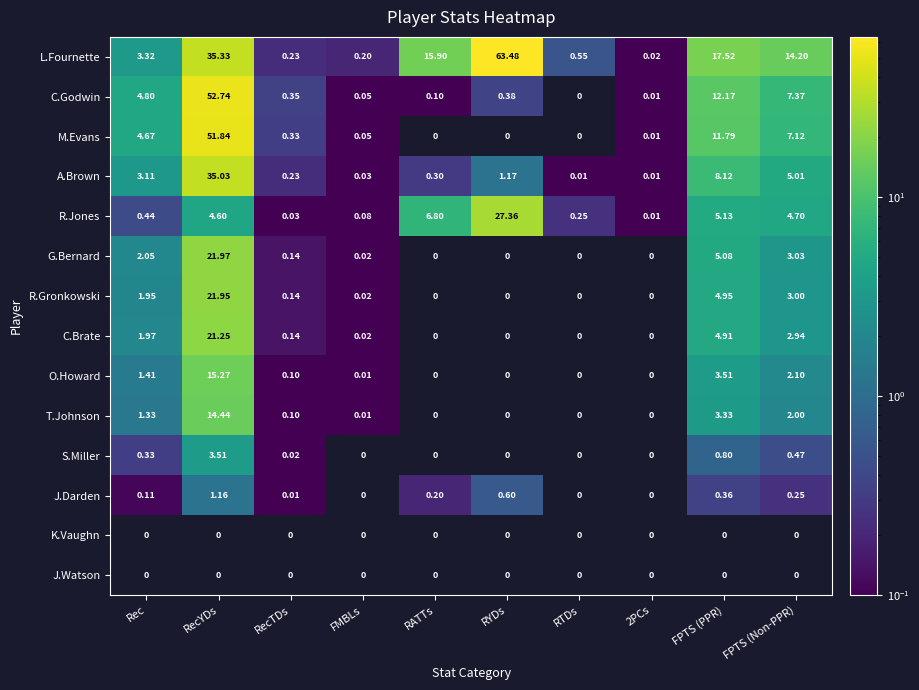

At which label does R.Jones first exceed 4?

RecYDs